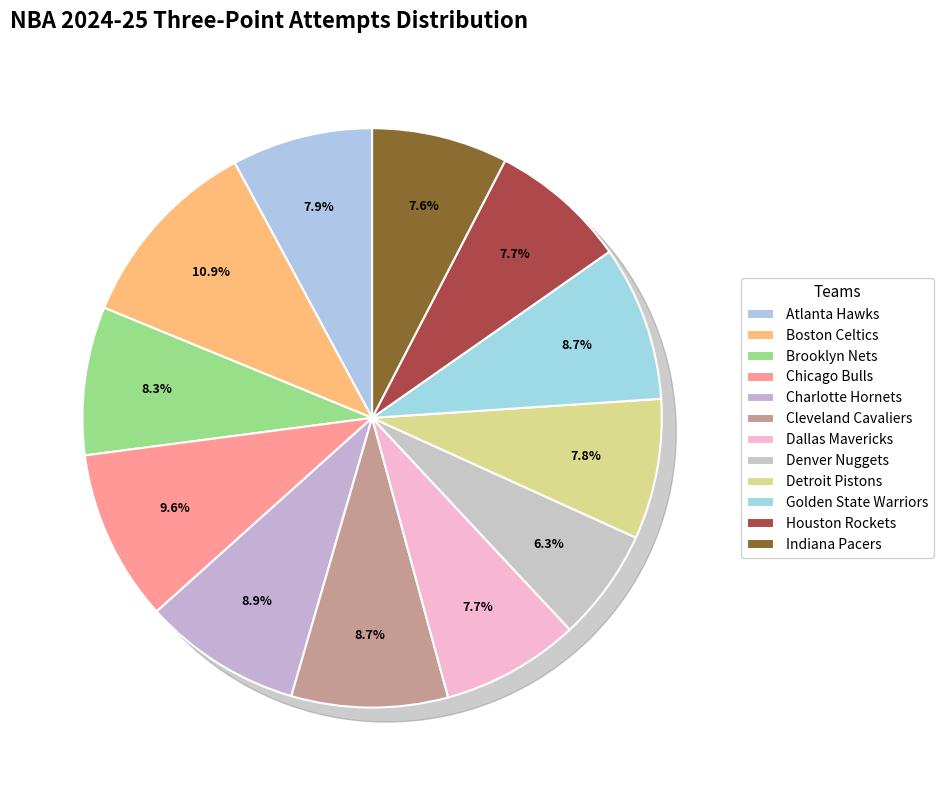

To the nearest percent, what is the average slice percentage?

8%